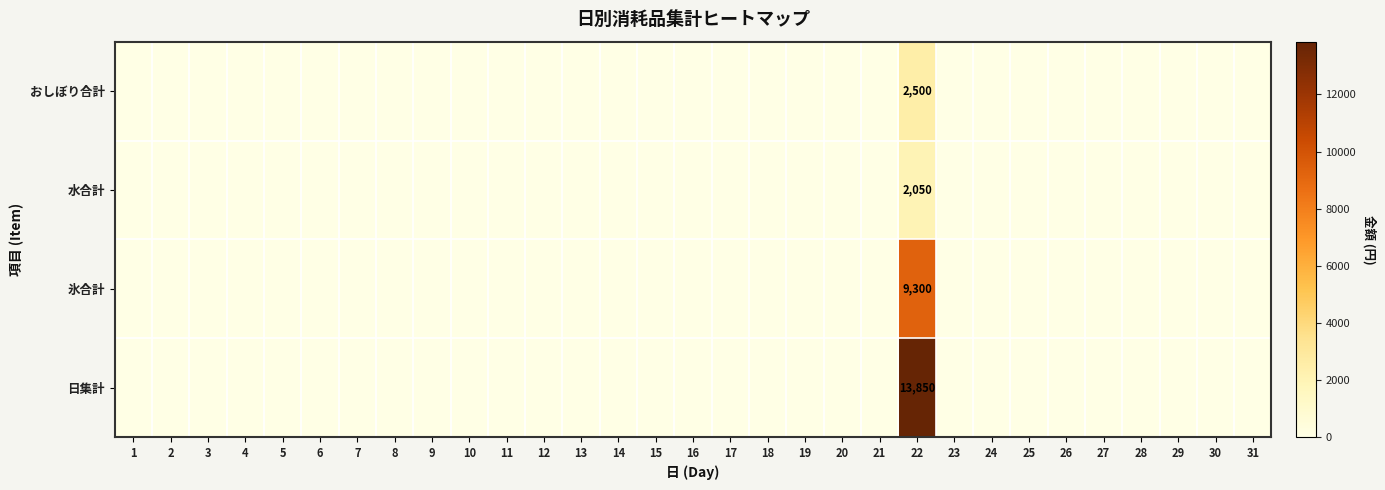

What is the difference between the maximum and second lowest values in the 水合計 series?

2050